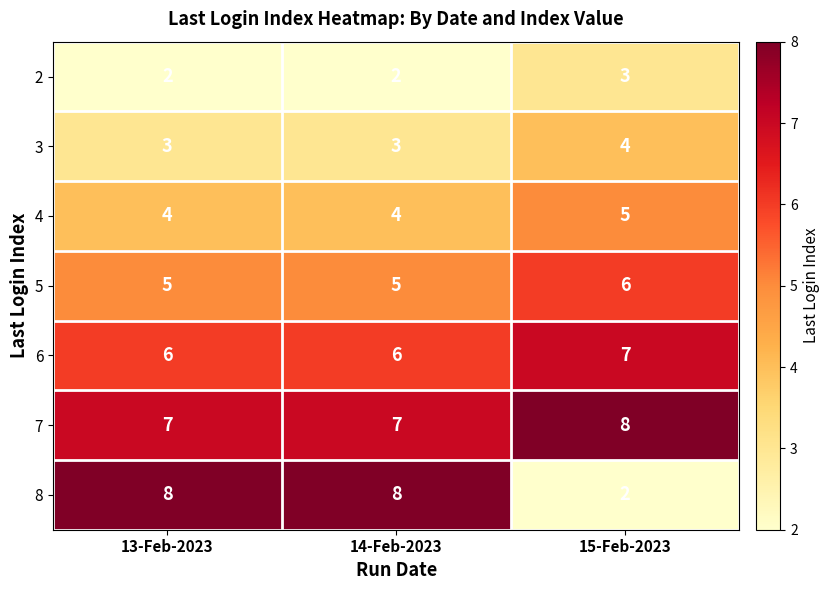

True or false: 6 has a value of 6 at 13-Feb-2023.

True